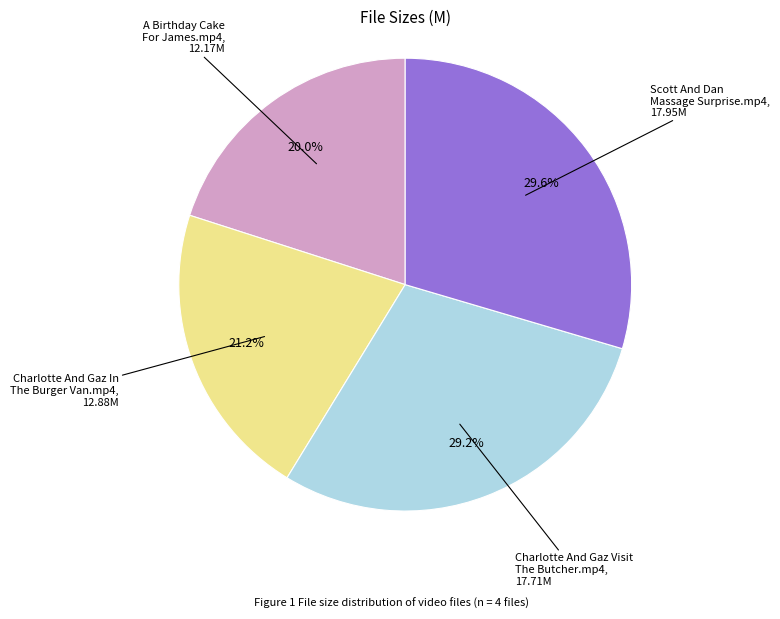

Does any single category account for the majority?

No